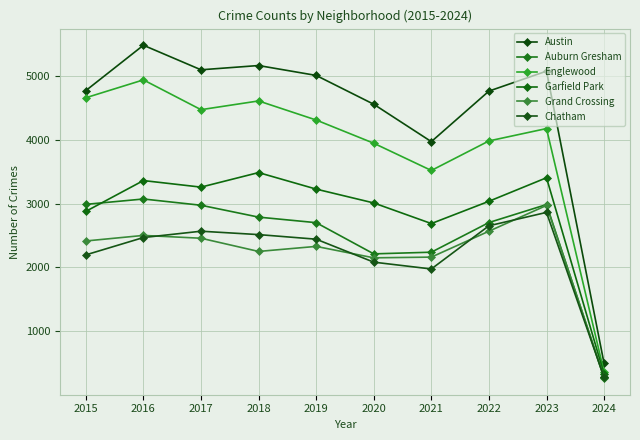

Reading left to right, transcribe all the data shown in this chart.

Austin: 4770	5481	5096	5163	5008	4556	3970	4762	5075	493
Auburn Gresham: 2987	3071	2973	2787	2700	2211	2237	2702	2984	264
Englewood: 4658	4938	4471	4608	4309	3945	3518	3981	4175	359
Garfield Park: 2877	3360	3257	3485	3226	3009	2686	3035	3404	326
Grand Crossing: 2413	2500	2456	2249	2328	2149	2160	2566	2970	279
Chatham: 2195	2467	2566	2513	2441	2081	1974	2651	2861	274